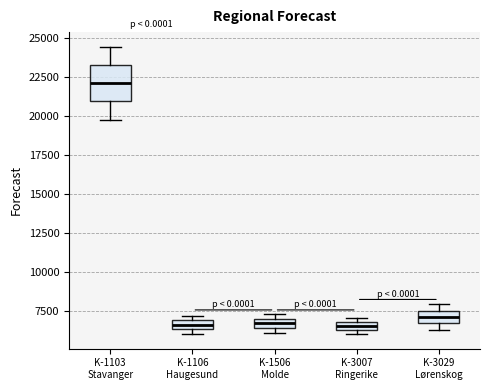

Which box is the tallest, from its lower edge to its upper edge?

K-1103 Stavanger